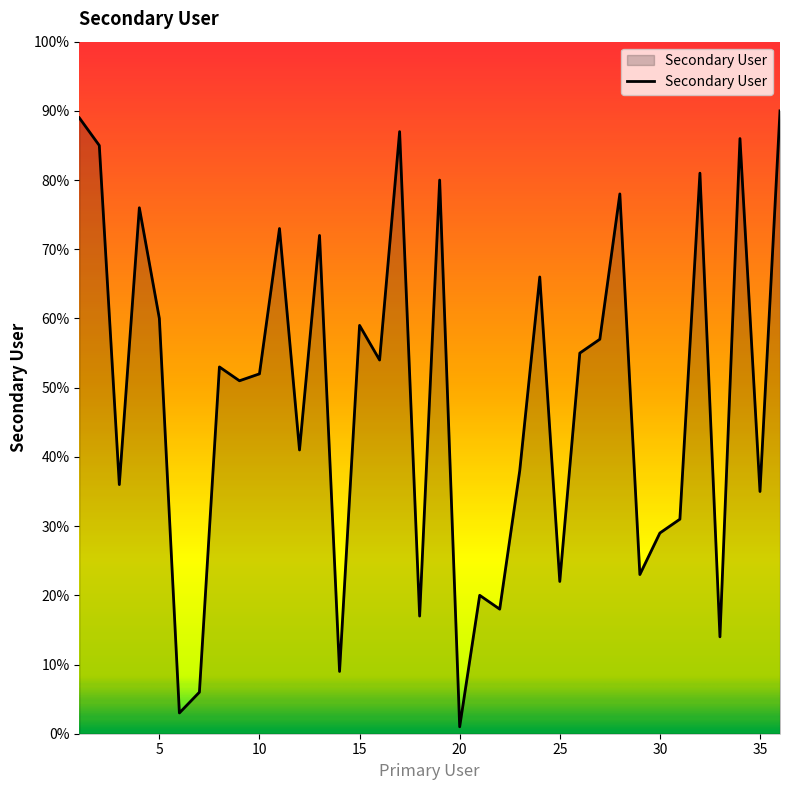

What is the difference between the maximum and minimum values?

89